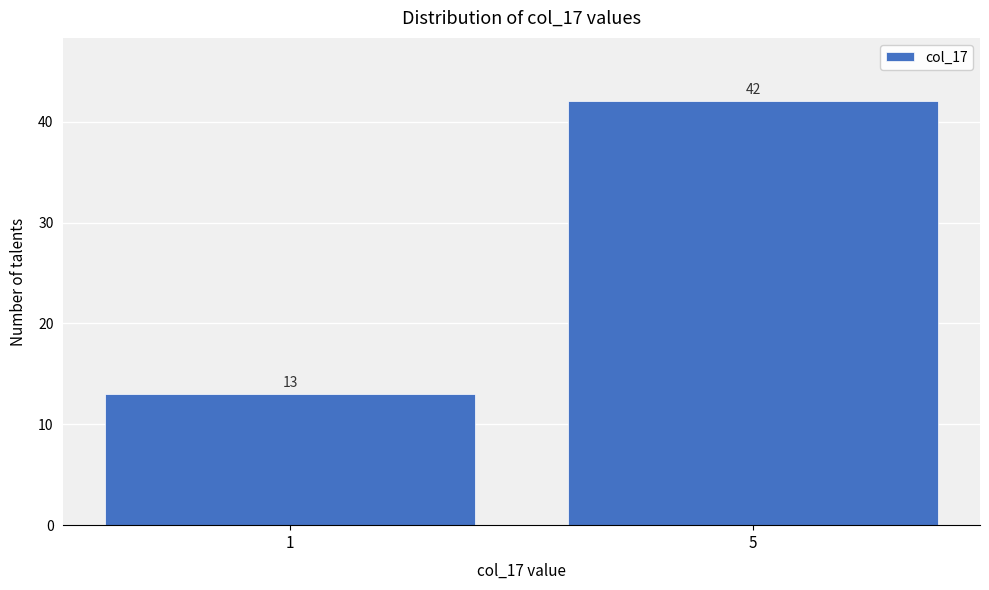

Reading left to right, transcribe all the data shown in this chart.

13	42